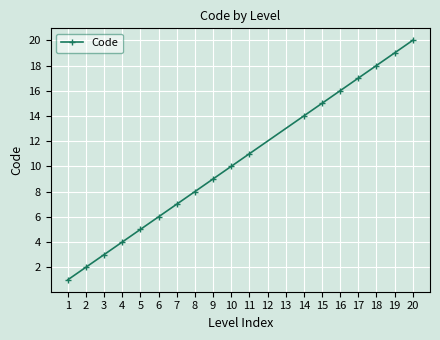

List the labels in order of value, largest first.

20, 19, 18, 17, 16, 15, 14, 11, 10, 9, 8, 7, 6, 5, 4, 3, 2, 1